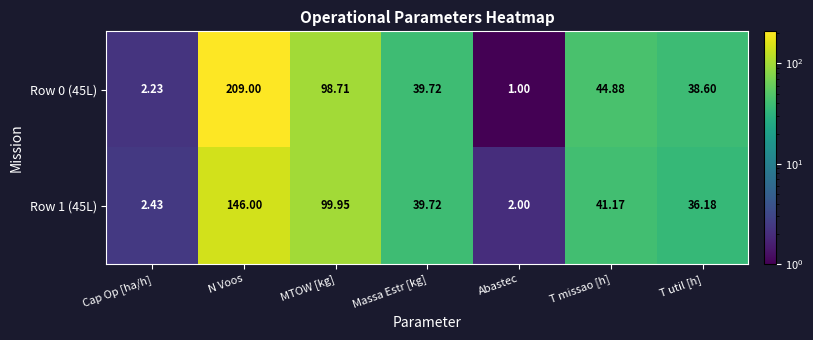

At which label is Row 1 (45L) closest to 74?

MTOW [kg]